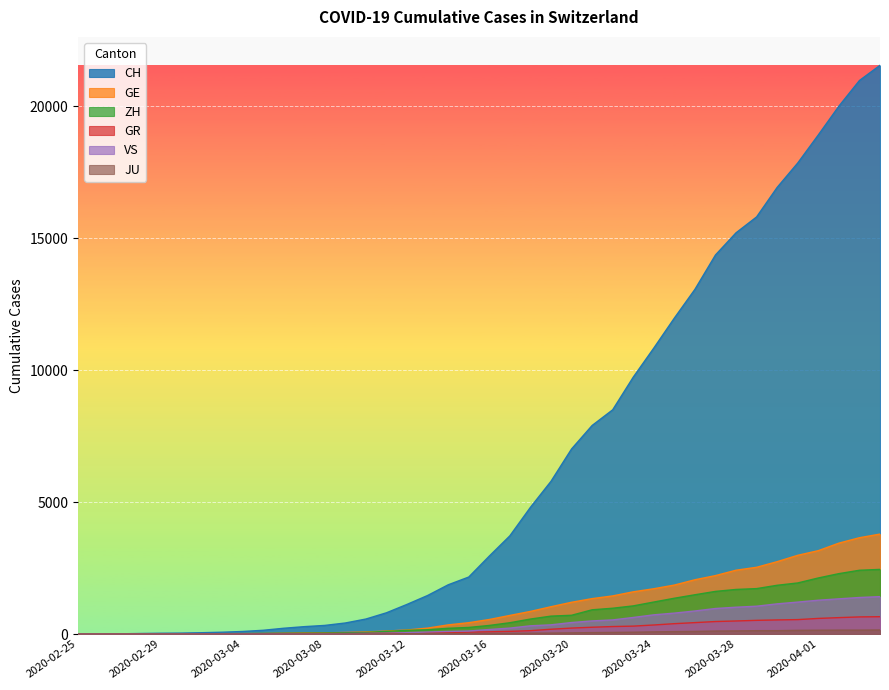

What is the difference between the maximum and minimum values in the JU series?

154